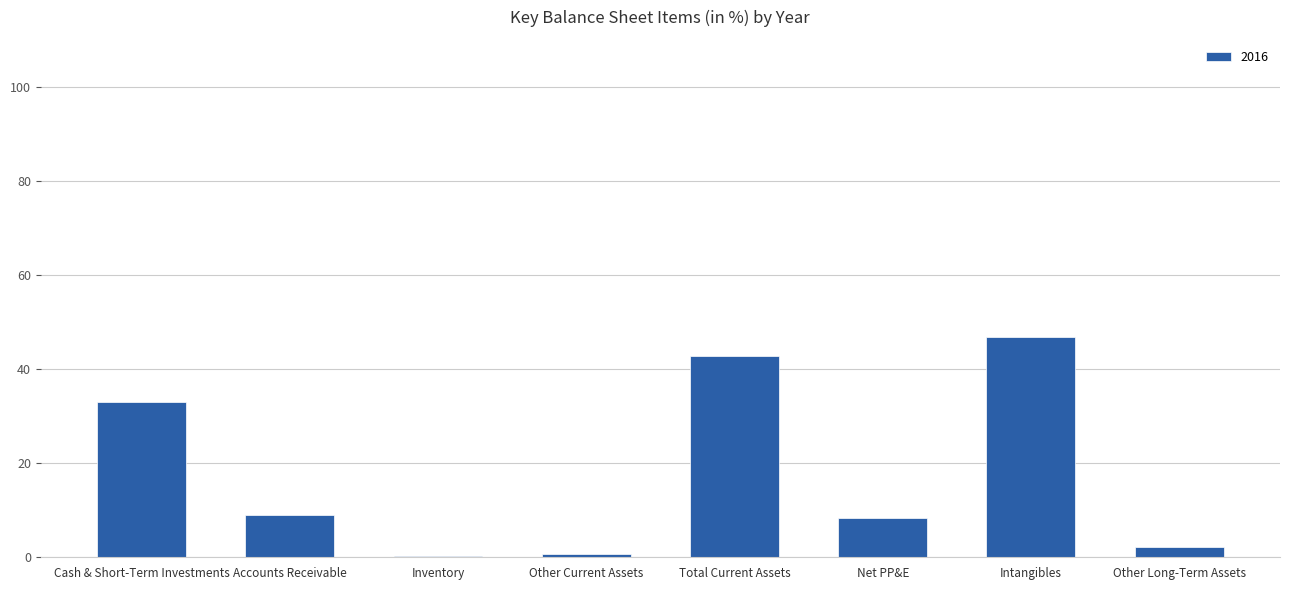

Where is the data nearest to the value 23?

Cash & Short-Term Investments